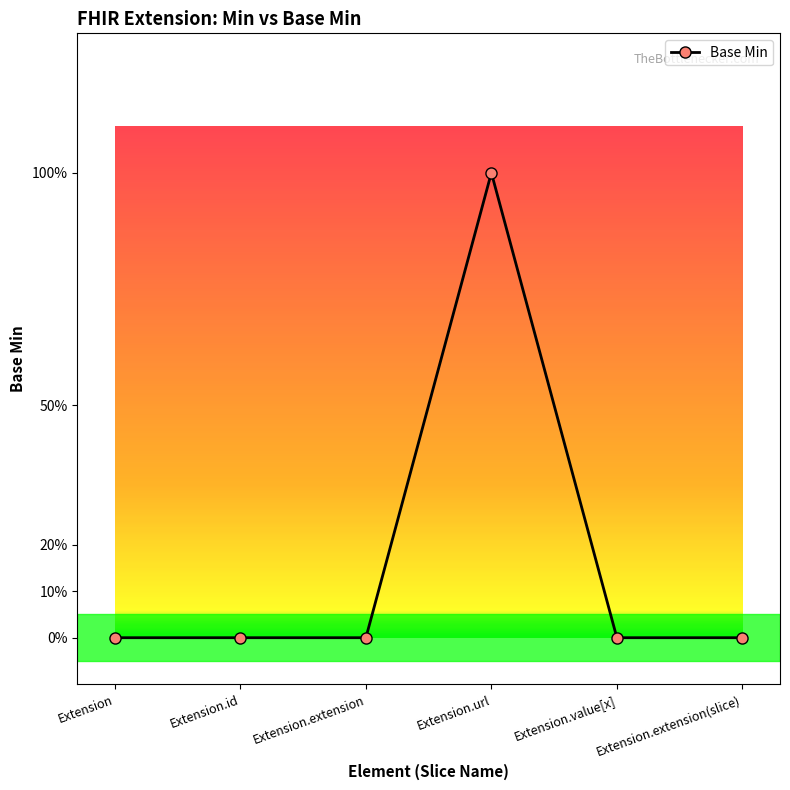

Rank the categories by value from lowest to highest.

Extension, Extension.id, Extension.extension, Extension.value[x], Extension.extension(slice), Extension.url